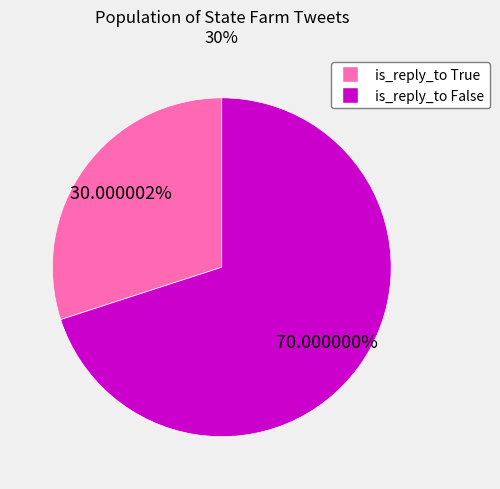

Is there any slice that represents more than half of the pie?

Yes